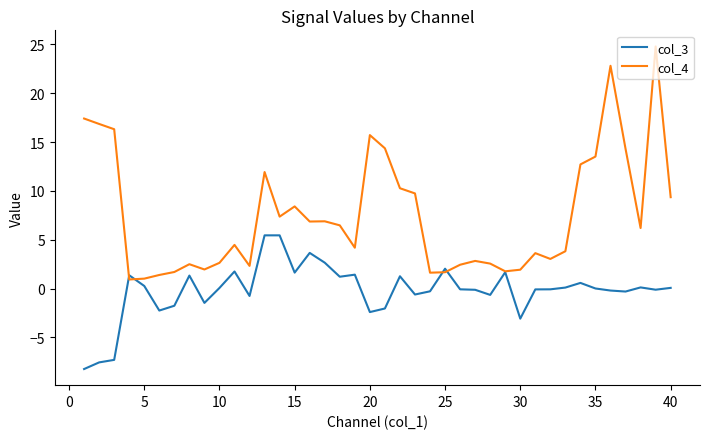

What is the average value of the col_3 series?

-0.2